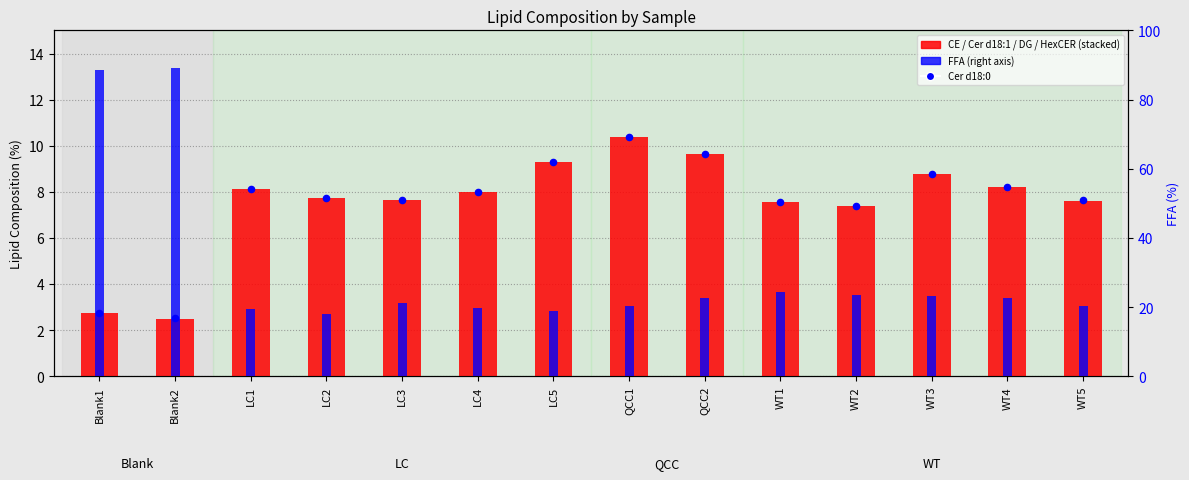

Which series has the largest Y range (max minus min)?

FFA (right axis)